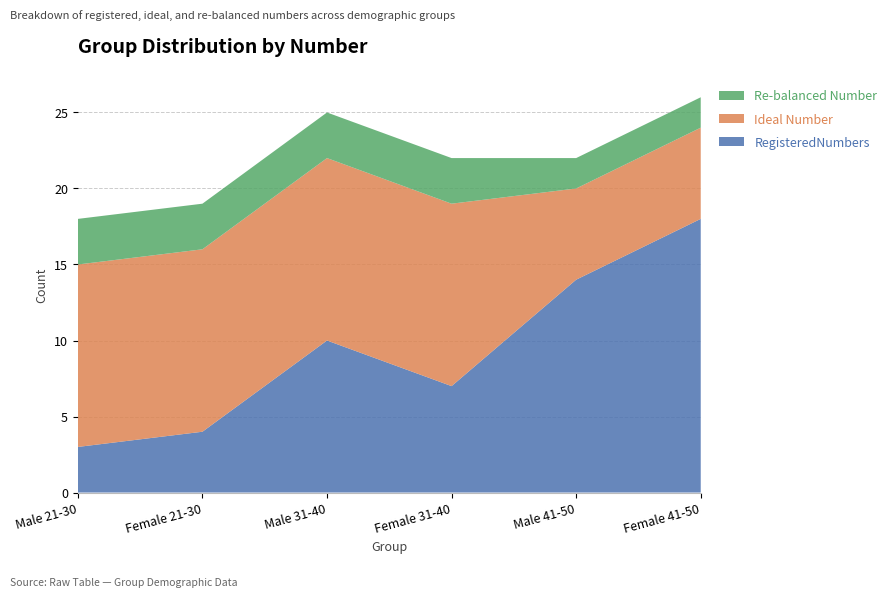

Reading left to right, what are all the values shown in this chart?

RegisteredNumbers: Male 21-30=3	Female 21-30=4	Male 31-40=10	Female 31-40=7	Male 41-50=14	Female 41-50=18
Ideal Number: Male 21-30=12	Female 21-30=12	Male 31-40=12	Female 31-40=12	Male 41-50=6	Female 41-50=6
Re-balanced Number: Male 21-30=3	Female 21-30=3	Male 31-40=3	Female 31-40=3	Male 41-50=2	Female 41-50=2